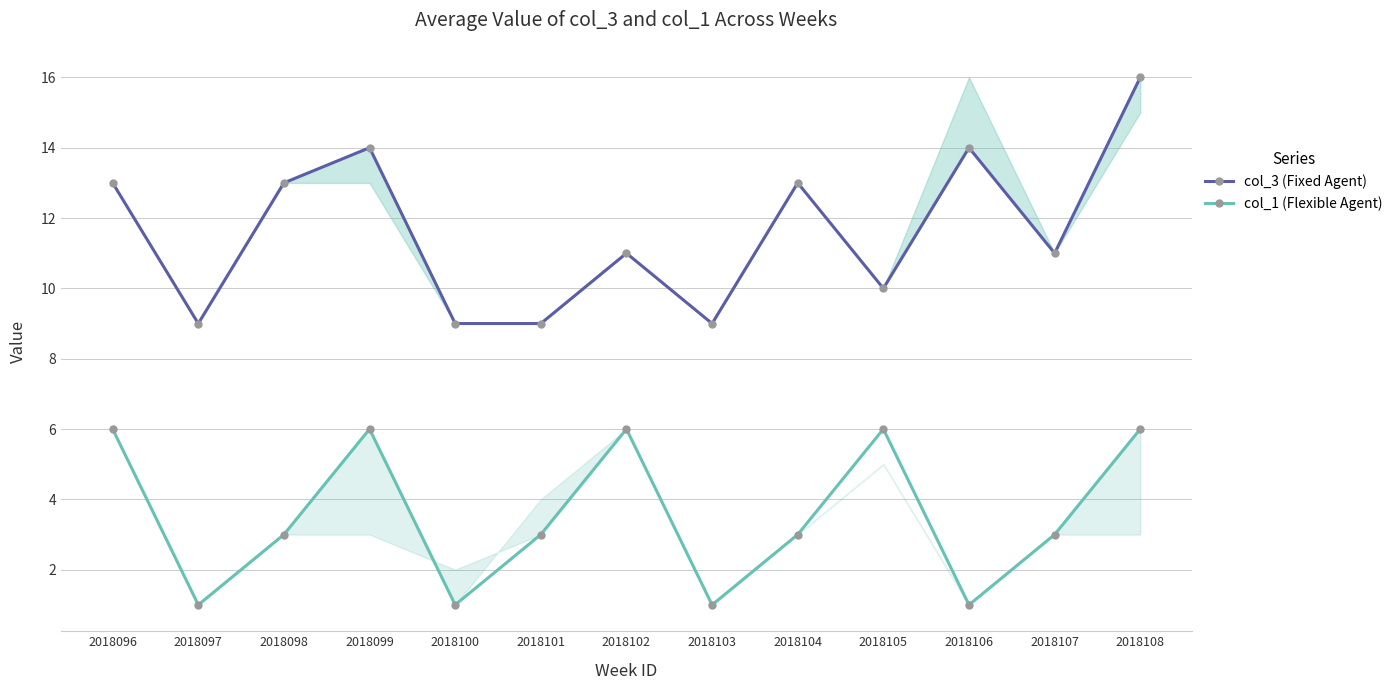

What is the sum of all col_1 (Flexible Agent) values?

46